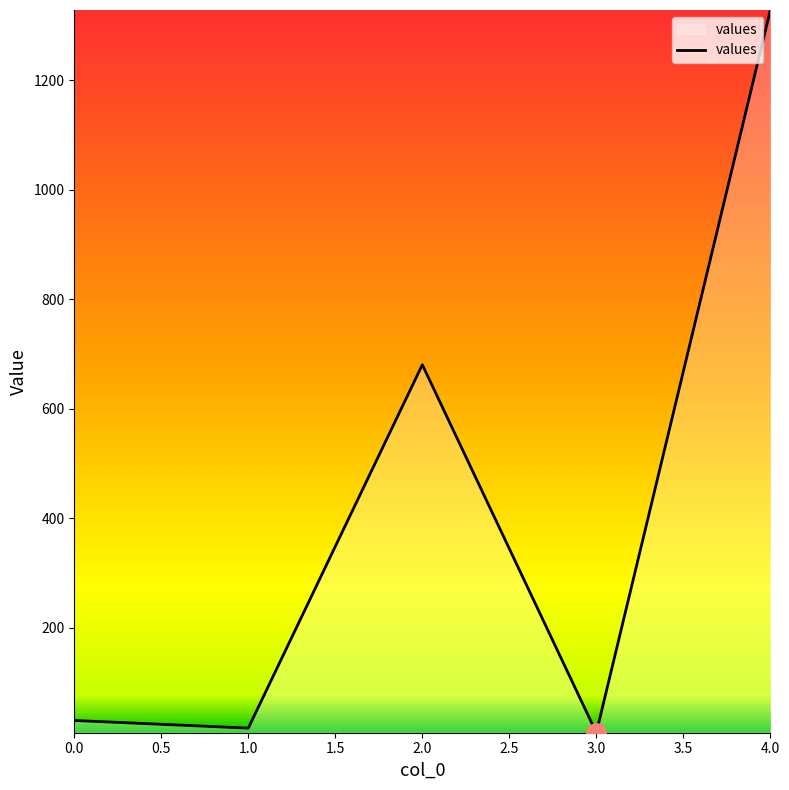

What is the maximum value shown in the chart?

1328.4